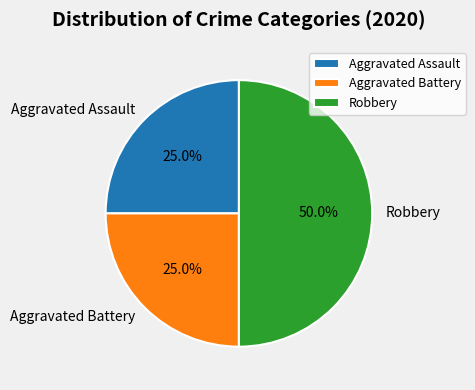

The Aggravated Battery slice represents 25% of the pie. True or false?

True